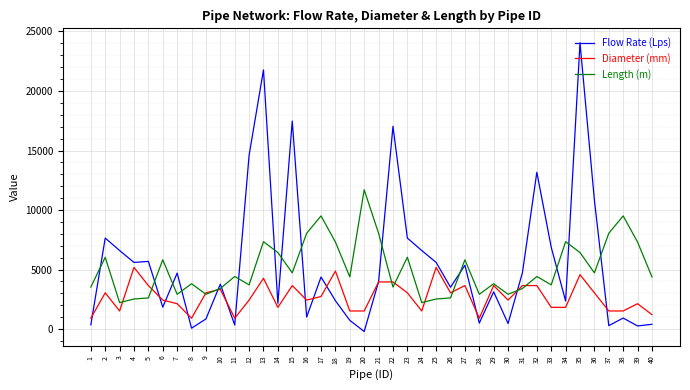

Which series has the largest range (max minus min)?

Flow Rate (Lps)